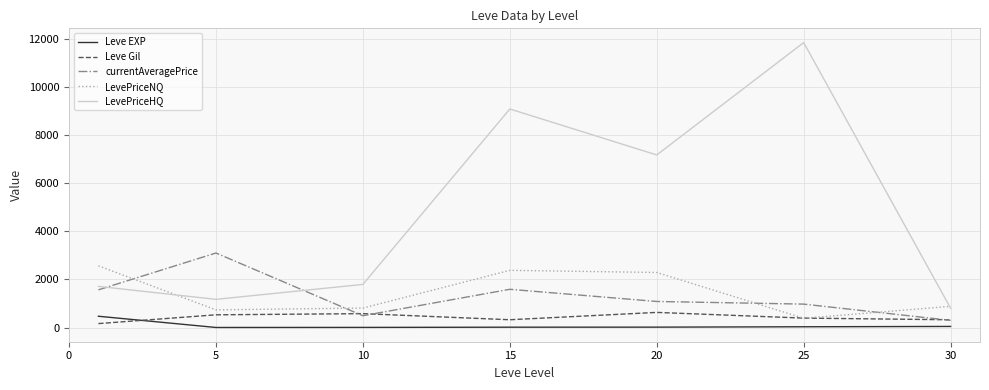

Which series has the widest spread of values?

LevePriceHQ